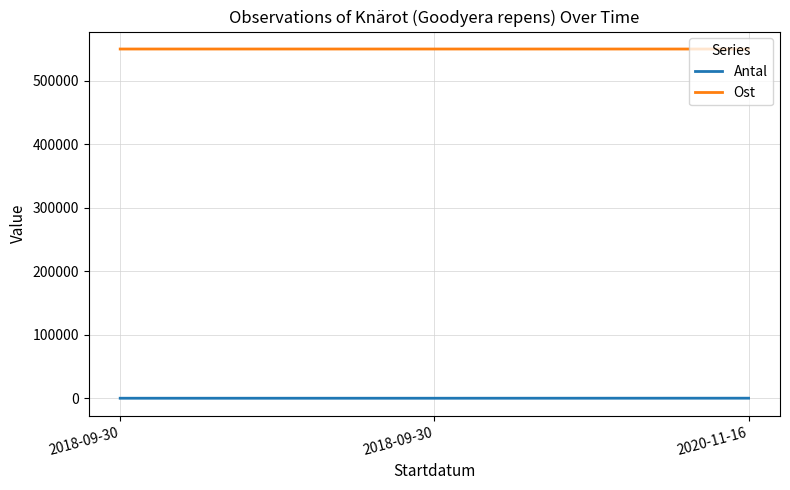

What is the average value of the Antal series?

73.3